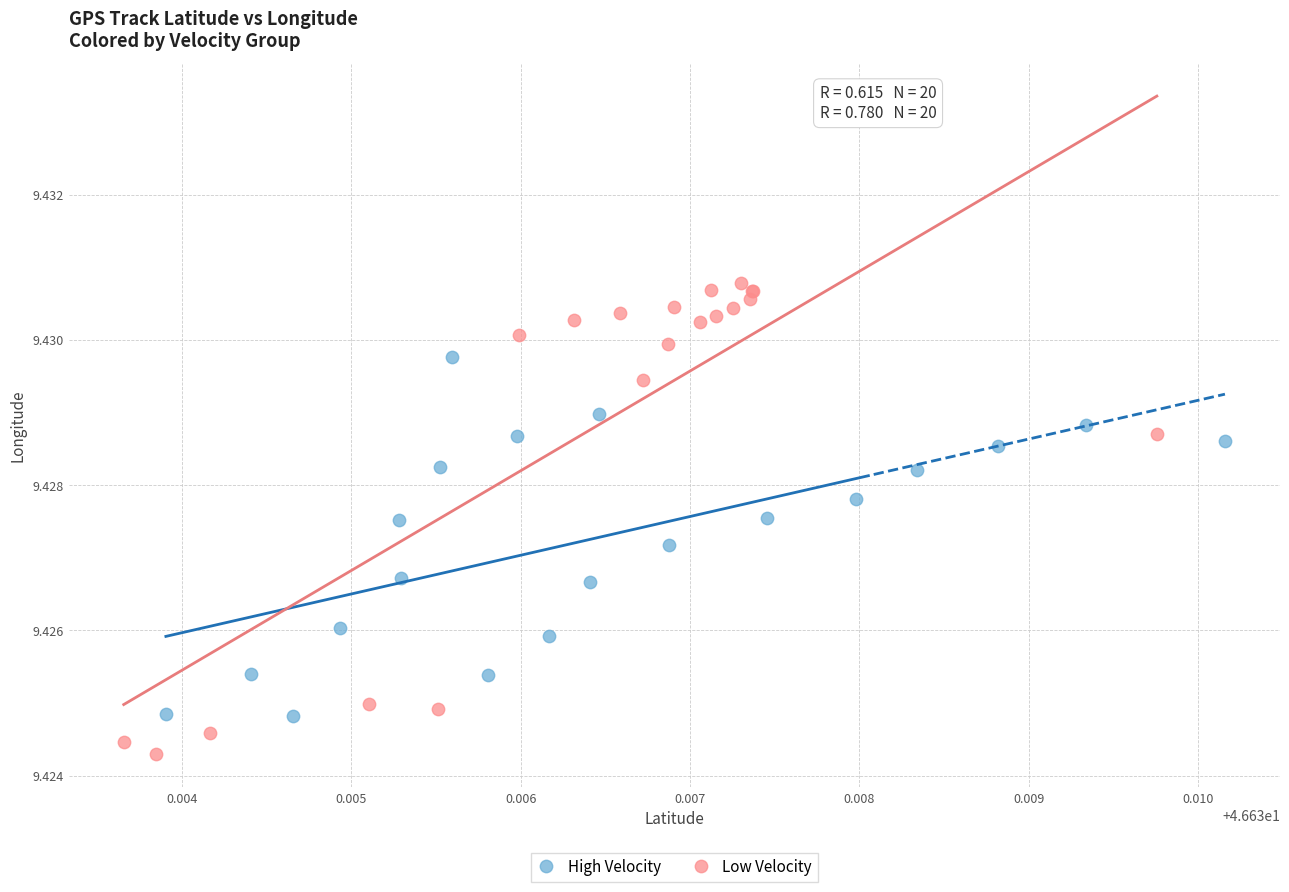

Which series has the widest spread of Y values?

Low Velocity